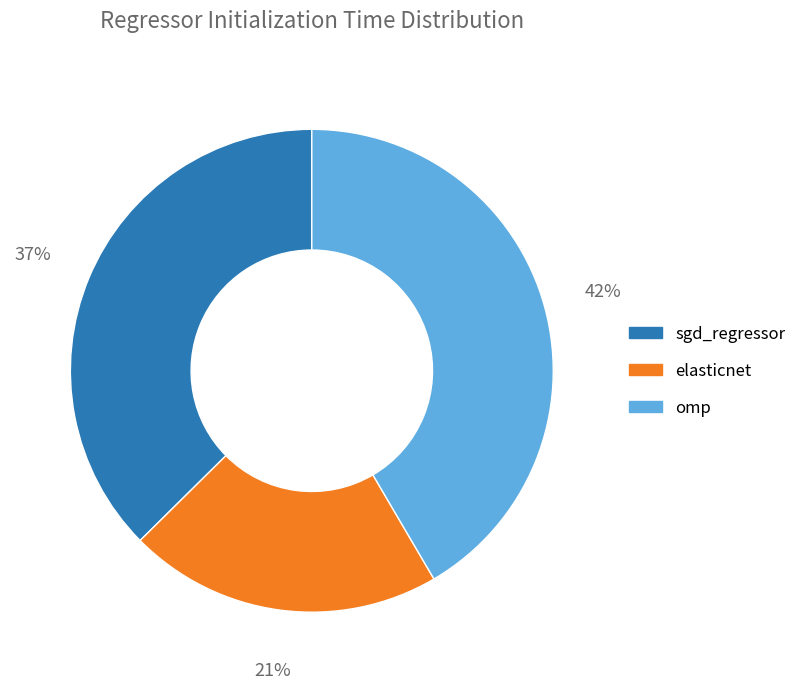

How many slices are in this pie chart?

3